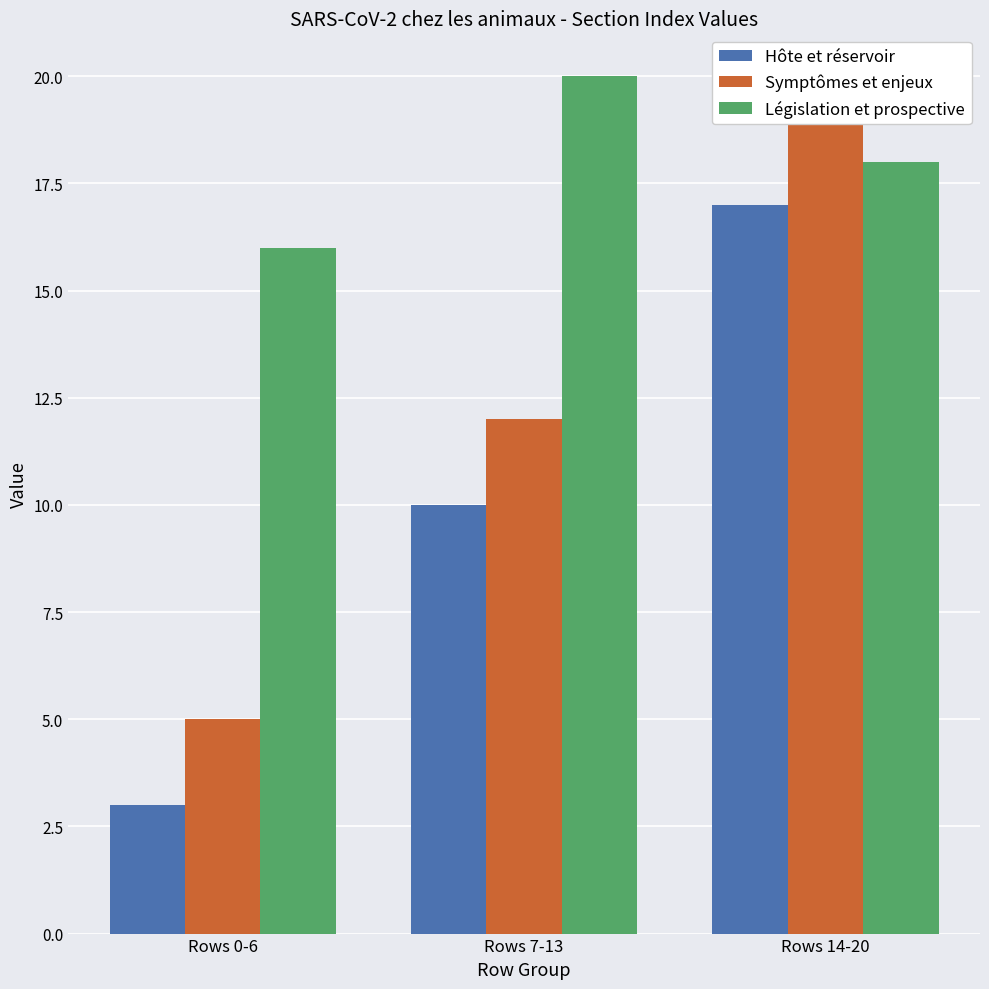

What is the sum of the Hôte et réservoir values at Rows 0-6 and Rows 14-20?

20